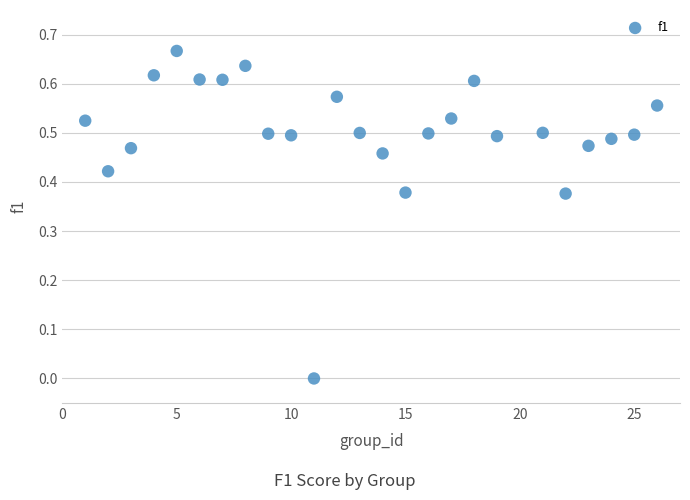

What is the range of X values (max minus min)?

25.0